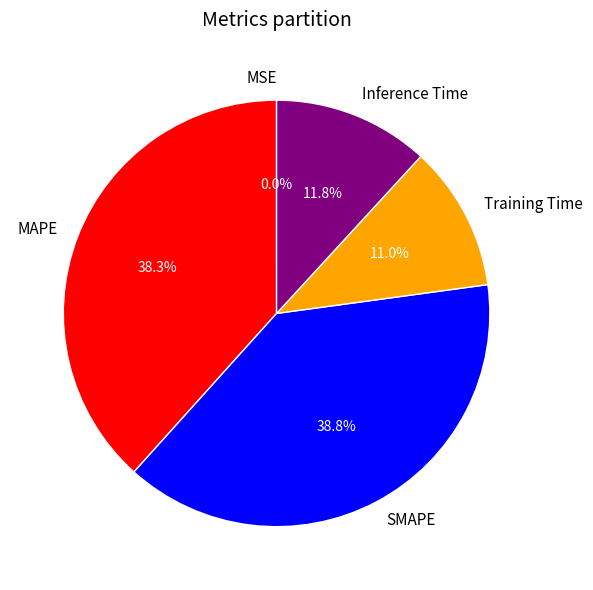

Between Inference Time and SMAPE, which is larger?

SMAPE